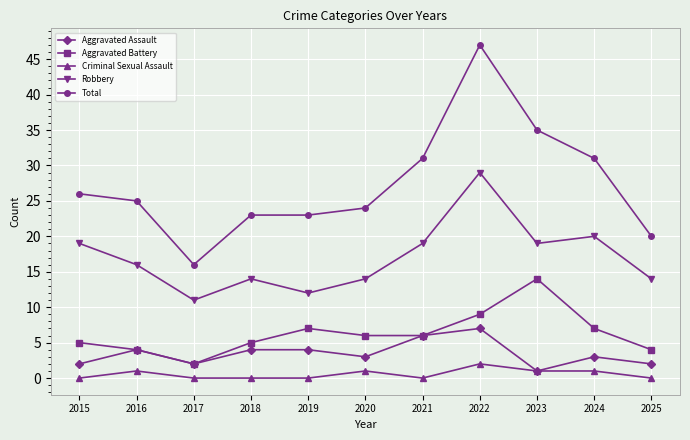

True or false: Total and Robbery intersect in this chart.

False